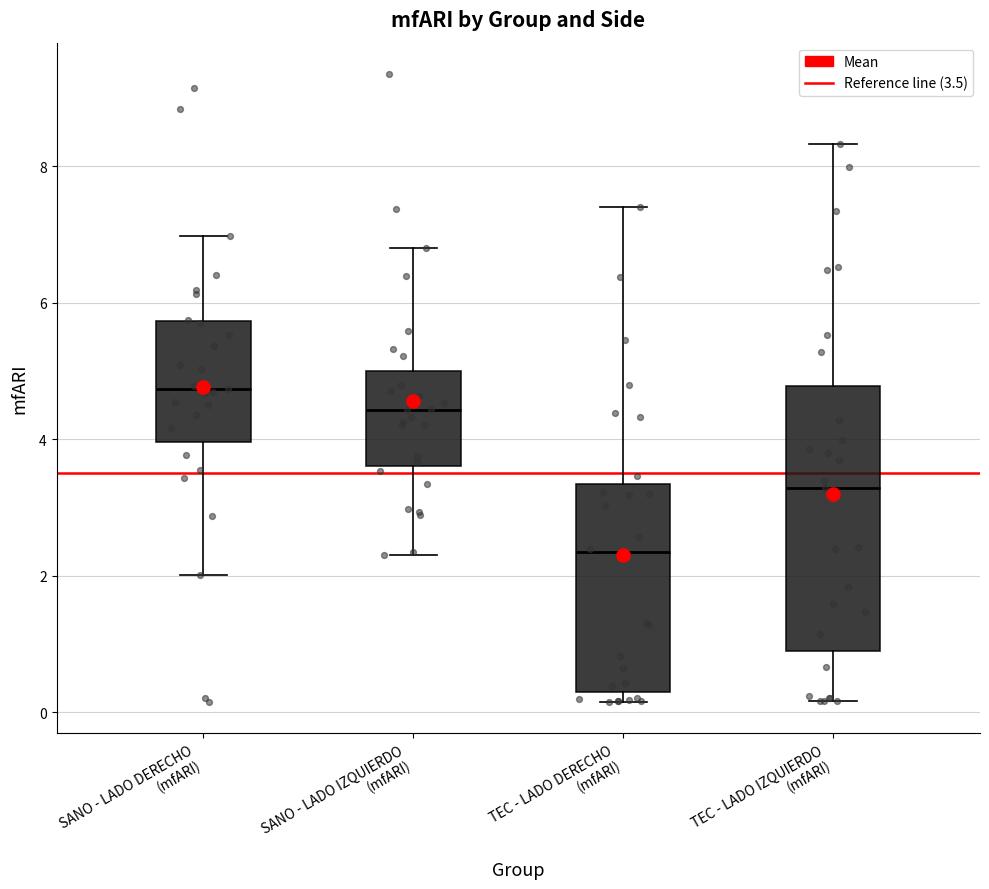

Where does the upper whisker of the box for SANO - LADO DERECHO (mfARI) end on the y-axis? The values are not printed on the chart, so give them approximately, as read against the axis.

7.0